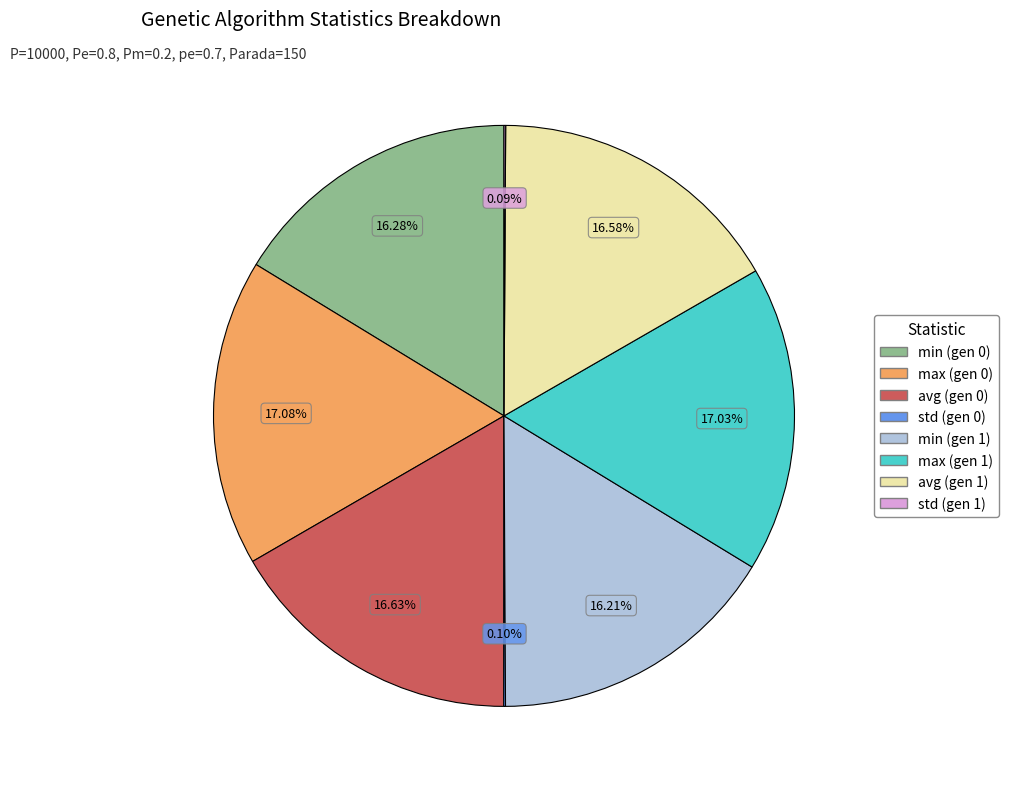

What portion of the pie excludes max (gen 1)?

83.0%